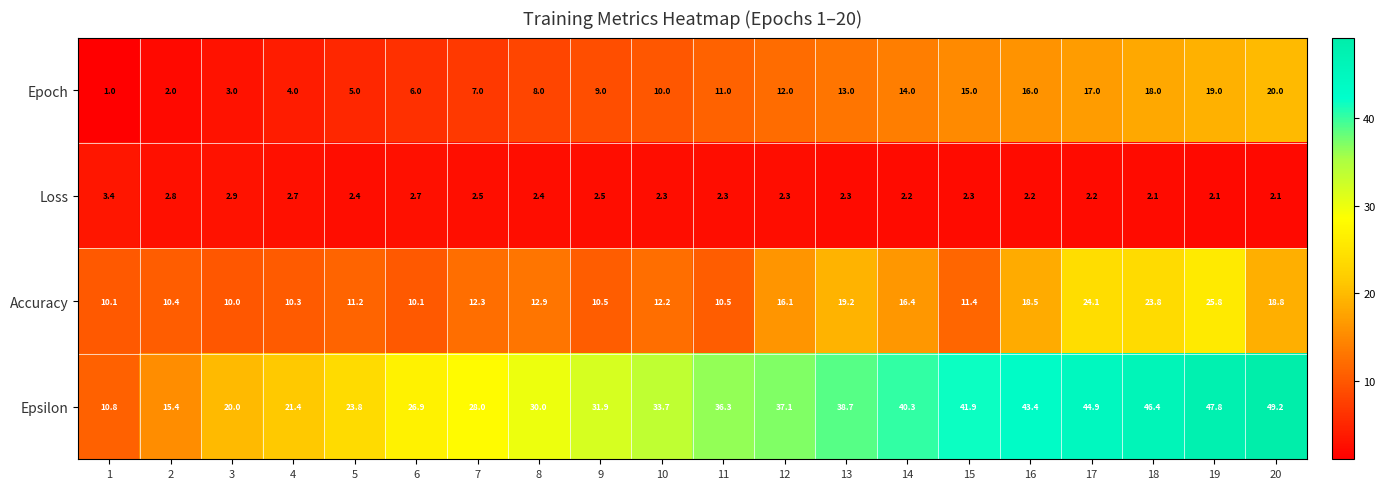

Read the Epsilon value at 3.

20.0